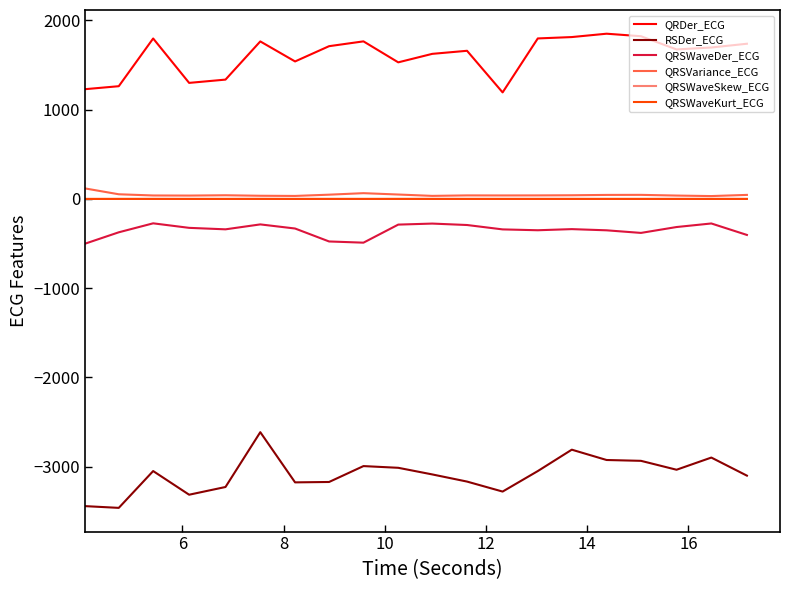

What is the minimum value shown in the chart?

-3461.1